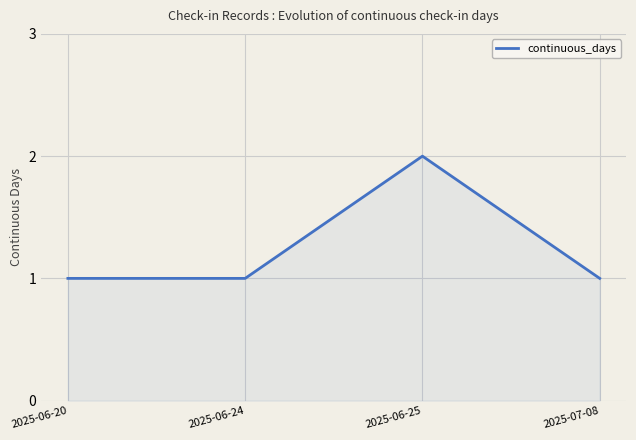

Is it true that the value at 2025-06-24 is 2?

False